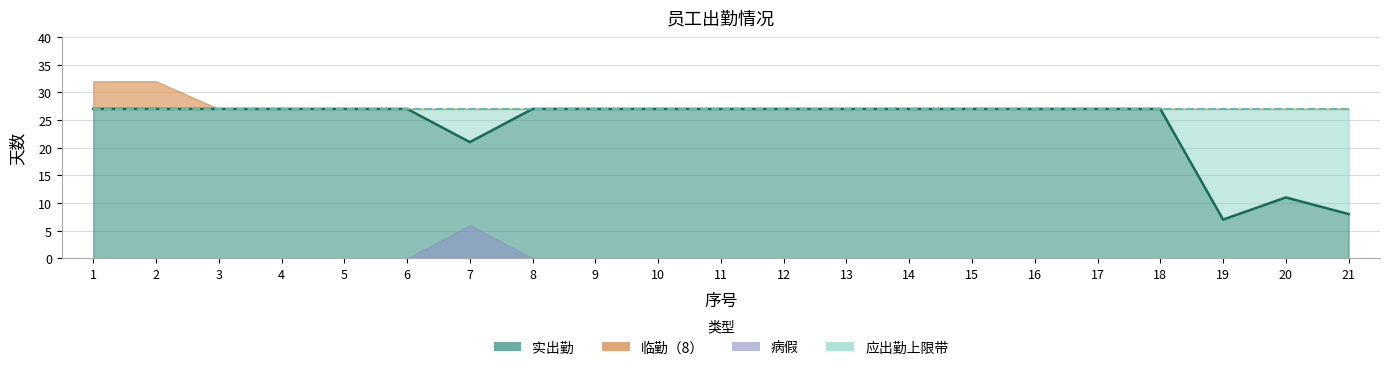

Count the 临勤（8） values in the range 0 to 1.

21